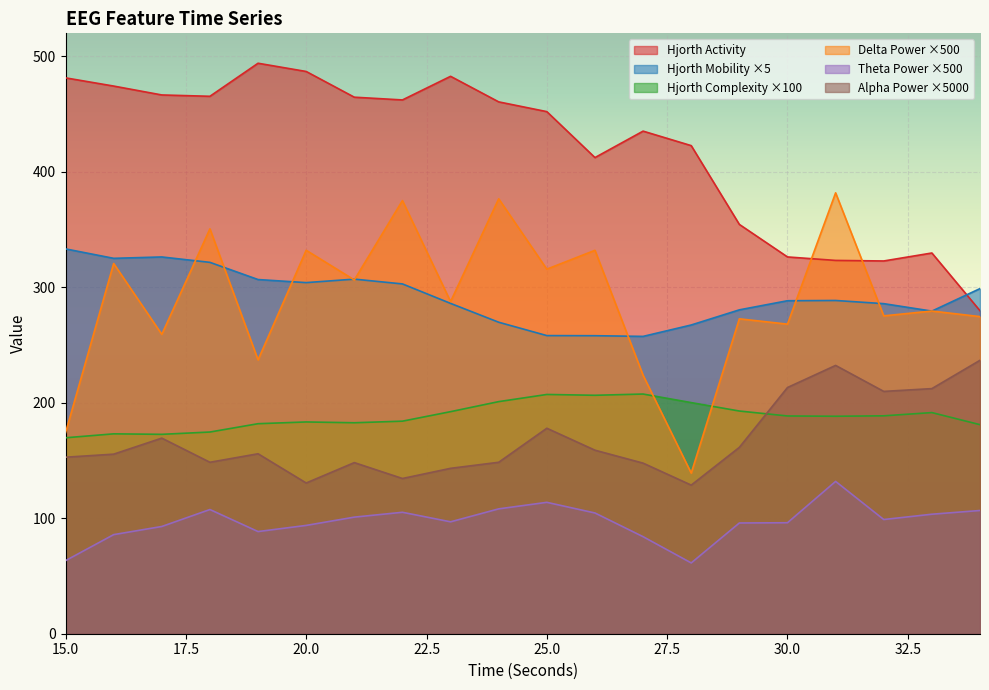

Which label corresponds to the smallest value in the chart?

28